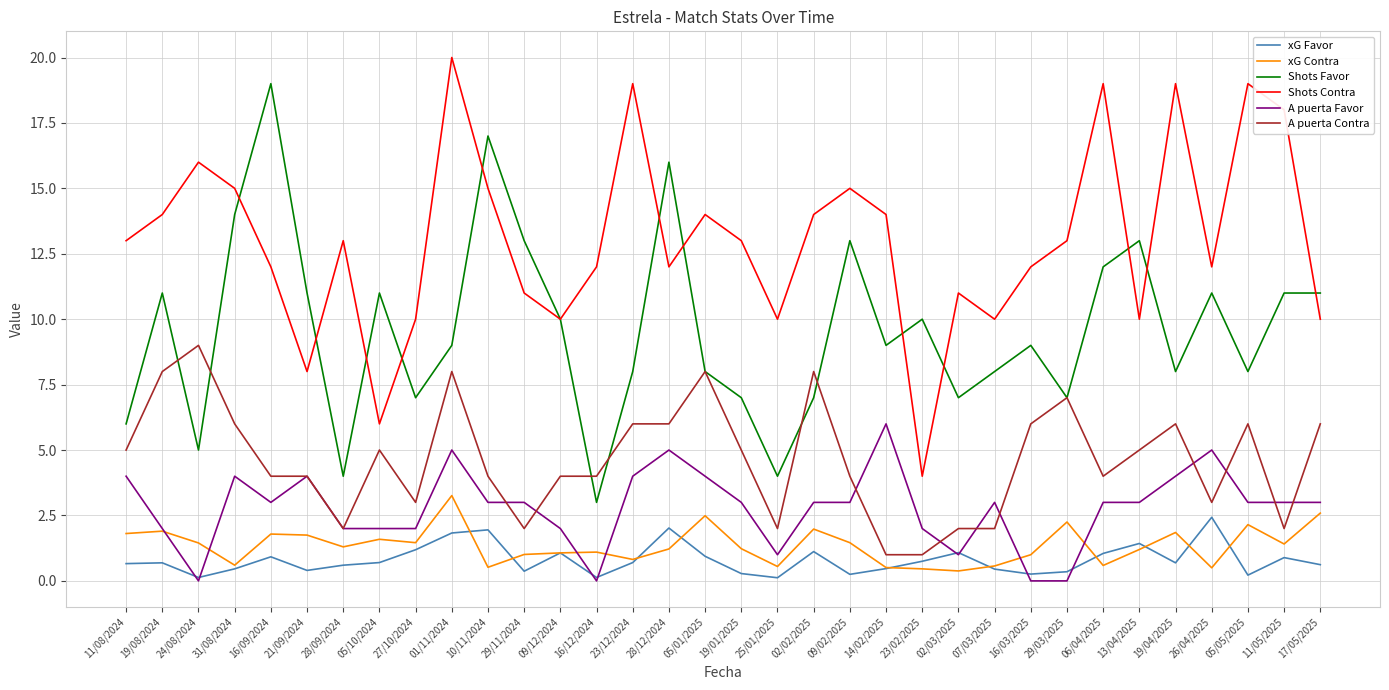

Which series changed the most between 28/12/2024 and 05/01/2025?

Shots Favor